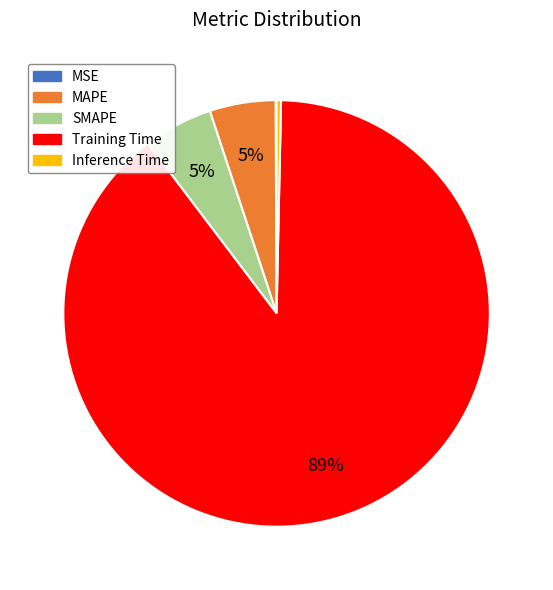

To the nearest percent, what percentage of the pie is SMAPE?

5%